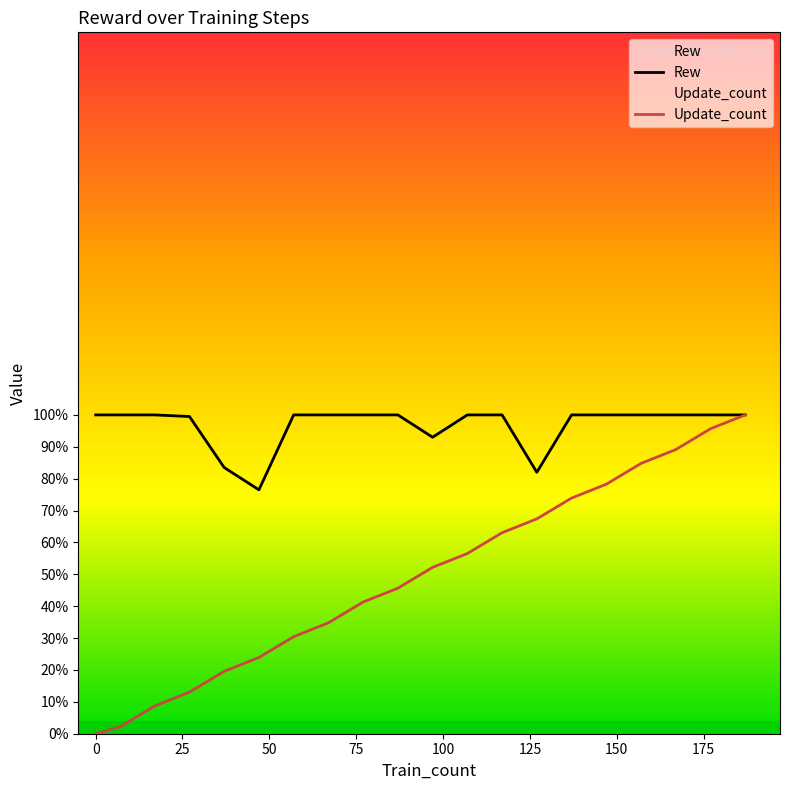

What is the minimum value for Rew?

76.5